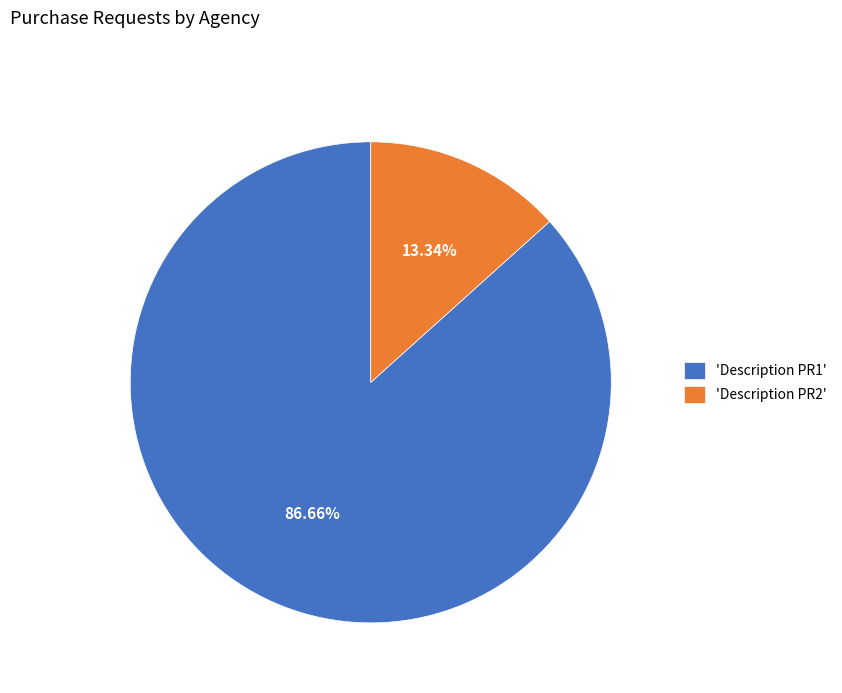

Do 'Description PR1' and 'Description PR2' together represent more than half of the pie?

Yes